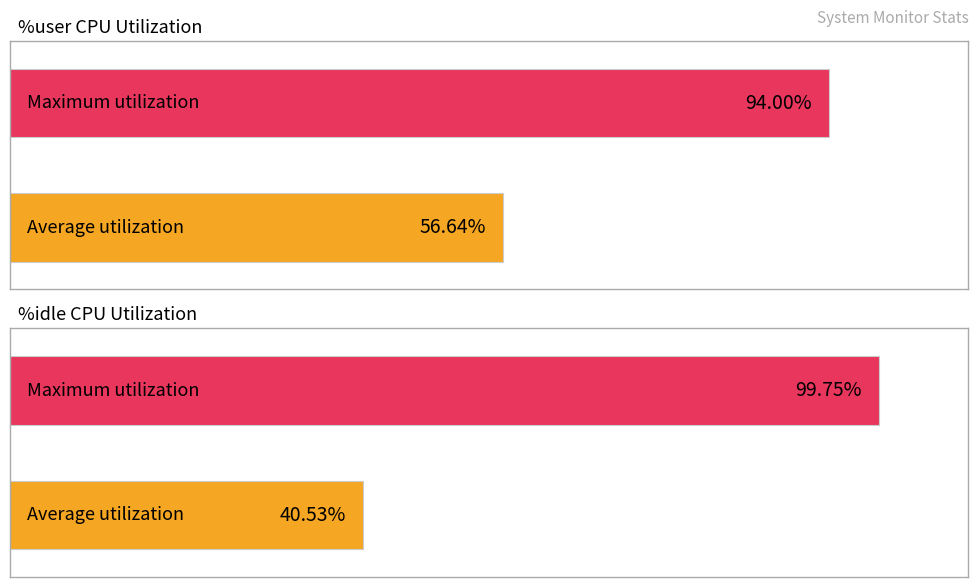

Is it true that %idle equals 167.6 at 11:46:28?

False